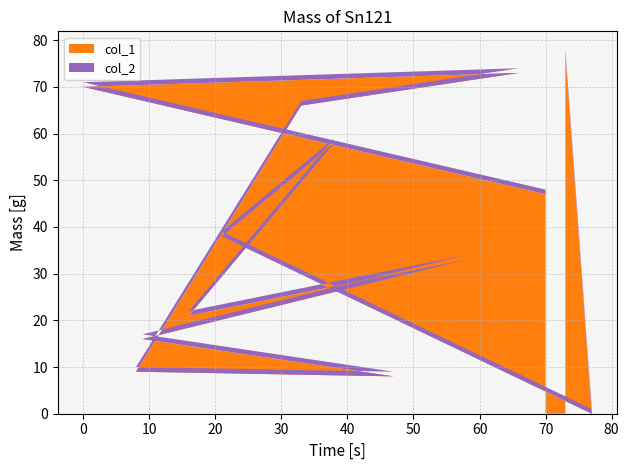

Reading left to right, extract all data points from this chart.

col_1: 77	0	38	58	21	33	16	8	9	66	73	70	47
col_2: 1	1	1	1	1	1	1	1	1	1	1	1	1